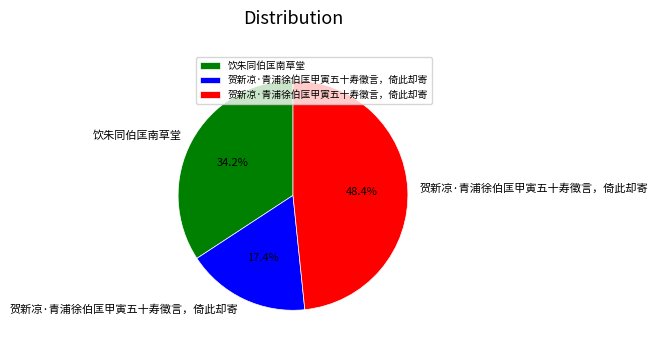

Is there any slice that represents more than half of the pie?

No